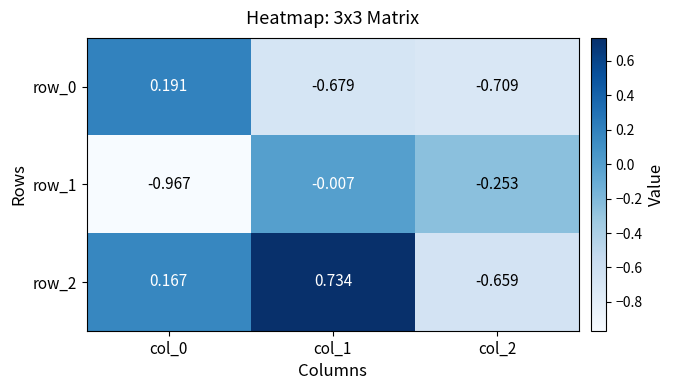

Is the value of row_2 at col_0 greater than the value of row_1 at col_2?

Yes